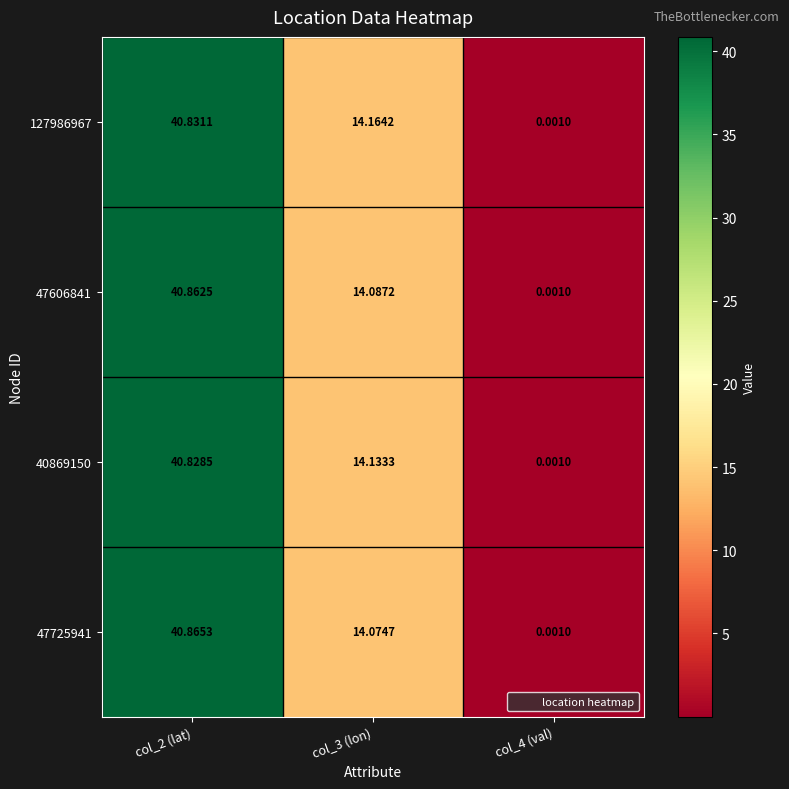

Reading right to left, what are all the values shown in this chart?

127986967: col_4 (val)=0.0	col_3 (lon)=14.2	col_2 (lat)=40.8
47606841: col_4 (val)=0.0	col_3 (lon)=14.1	col_2 (lat)=40.9
40869150: col_4 (val)=0.0	col_3 (lon)=14.1	col_2 (lat)=40.8
47725941: col_4 (val)=0.0	col_3 (lon)=14.1	col_2 (lat)=40.9